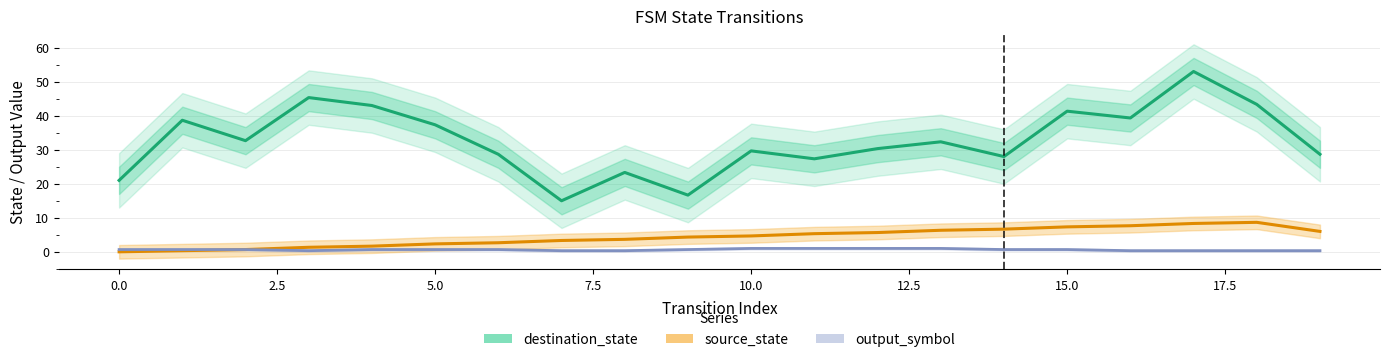

Reading left to right, transcribe all the data shown in this chart.

destination_state: 21.0	38.7	32.7	45.3	43.0	37.3	28.7	15.0	23.3	16.7	29.7	27.3	30.3	32.3	28.0	41.3	39.3	53.0	43.3	28.7
source_state: 0.0	0.3	0.7	1.3	1.7	2.3	2.7	3.3	3.7	4.3	4.7	5.3	5.7	6.3	6.7	7.3	7.7	8.3	8.7	6.0
output_symbol: 0.7	0.7	0.7	0.3	0.7	0.7	0.7	0.3	0.3	0.7	1.0	1.0	1.0	1.0	0.7	0.7	0.3	0.3	0.3	0.3